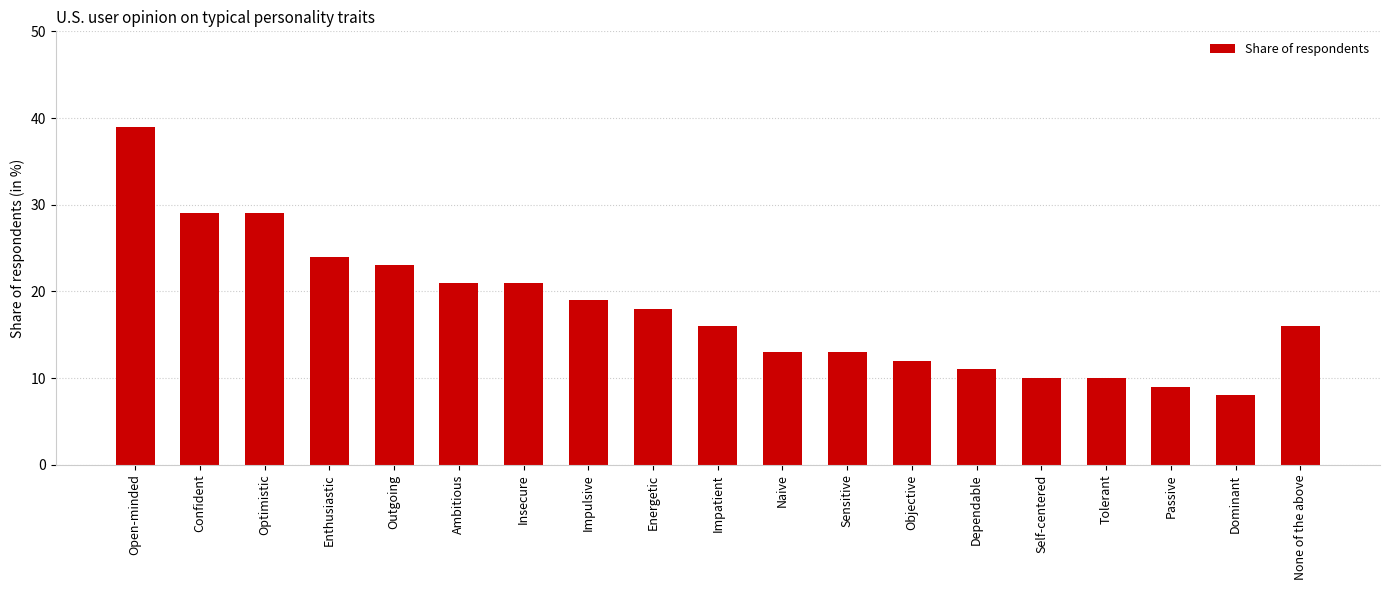

Read the value at Open-minded, to the nearest 5.

40